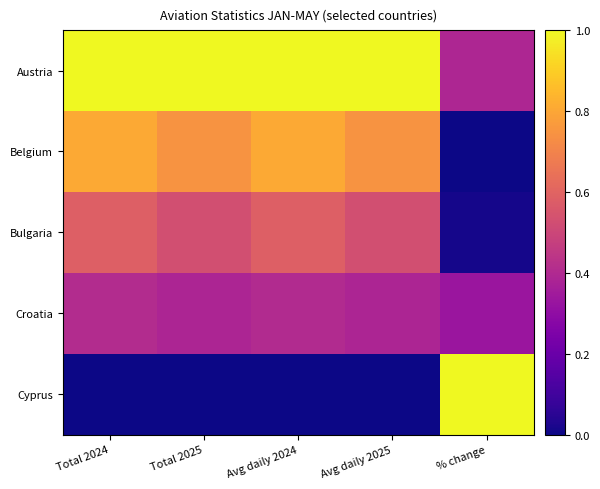

What is the total value across all series at Total 2024?

2.8